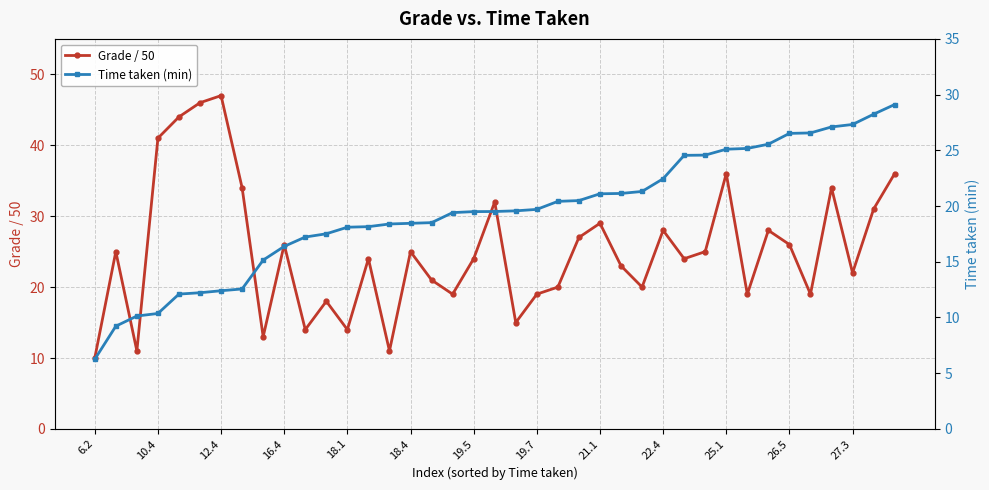

How many interior local peaks does the Grade / 50 series have?

12